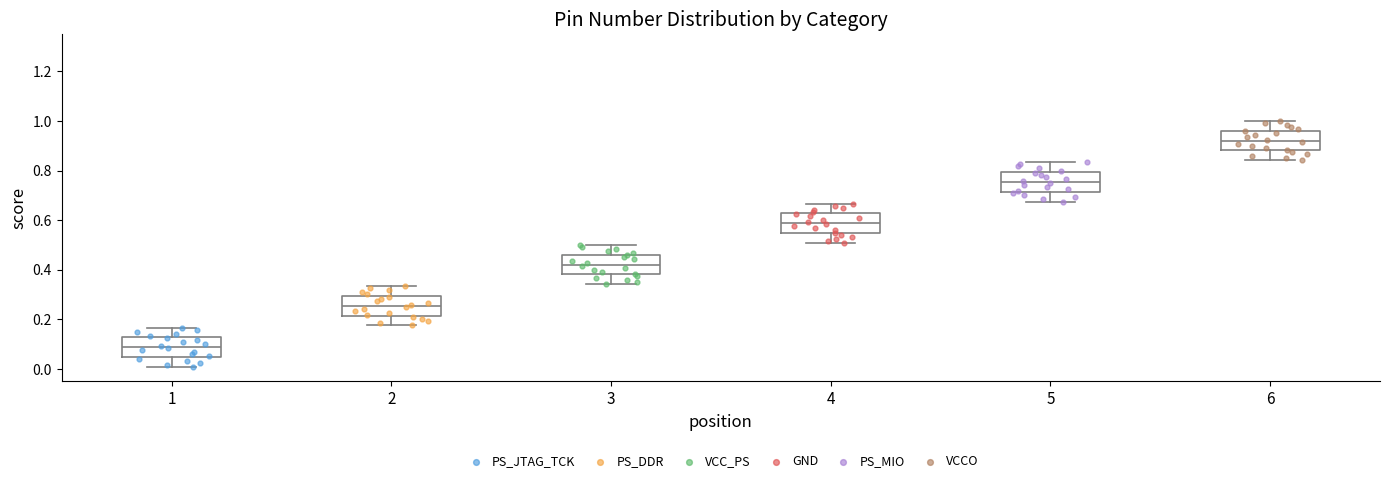

Where does the median line of the box at x = 6 sit on the y-axis? The values are not printed on the chart, so give them approximately, as read against the axis.

0.92